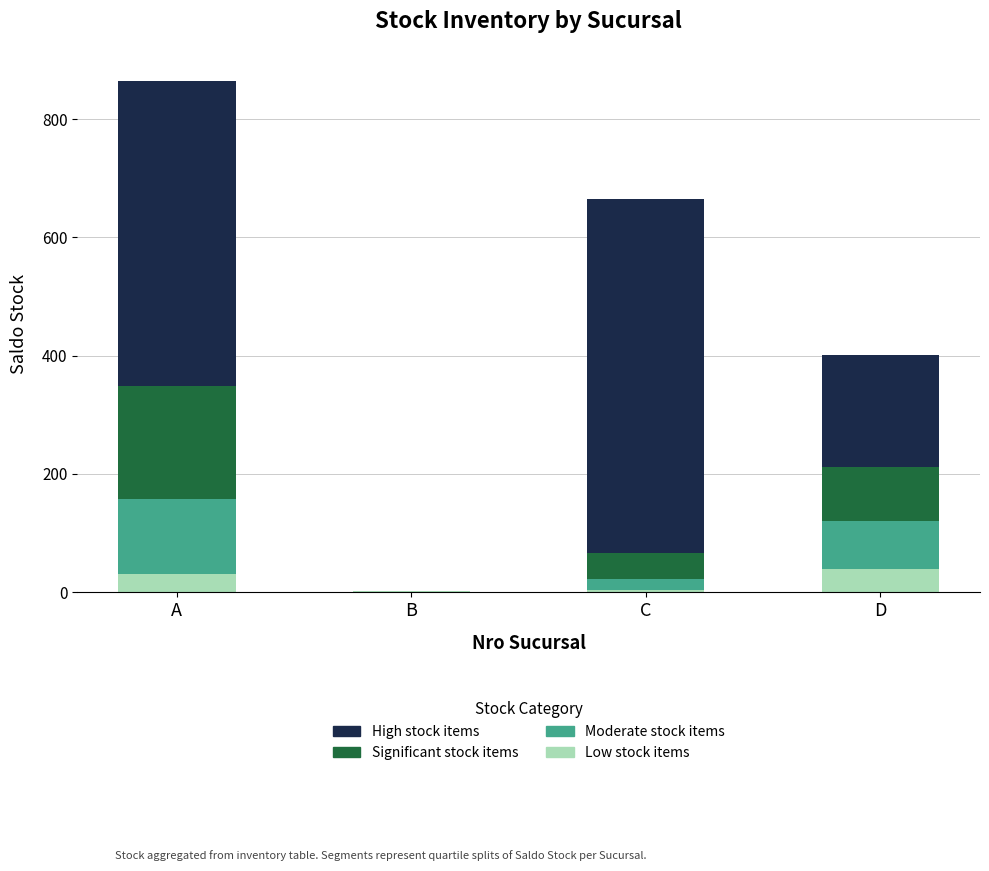

At which category is the sum across all series the highest?

A